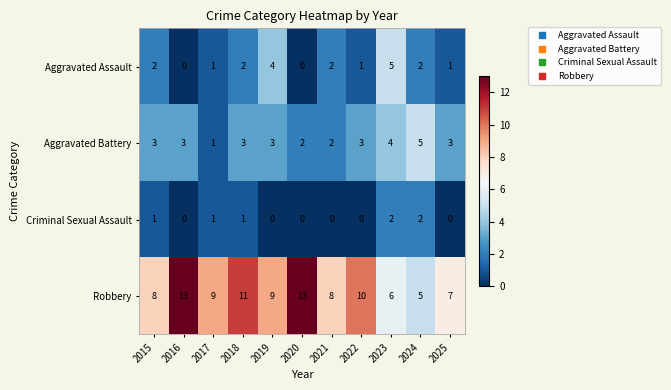

The value of Robbery at 2020 is 6. True or false?

False